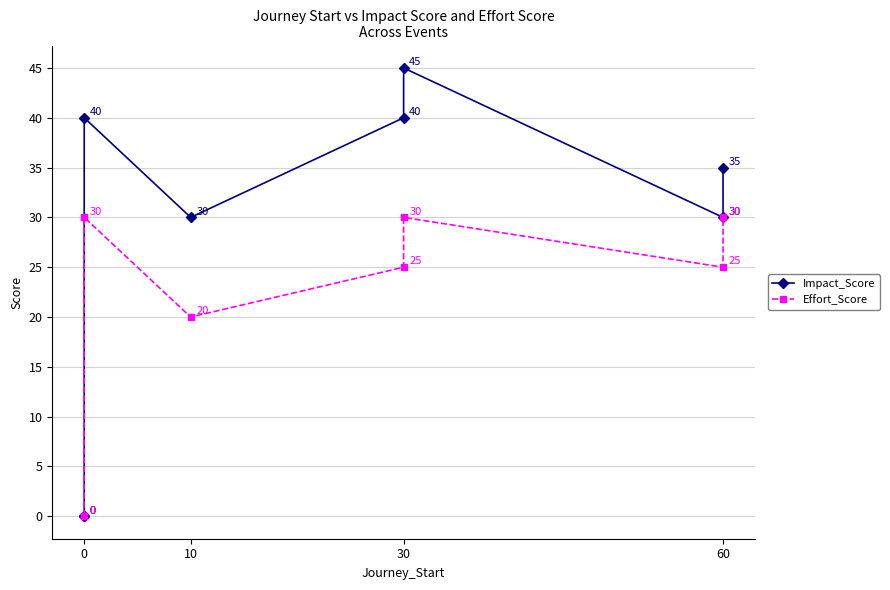

True or false: Effort_Score has a value of 30 at 0.

True